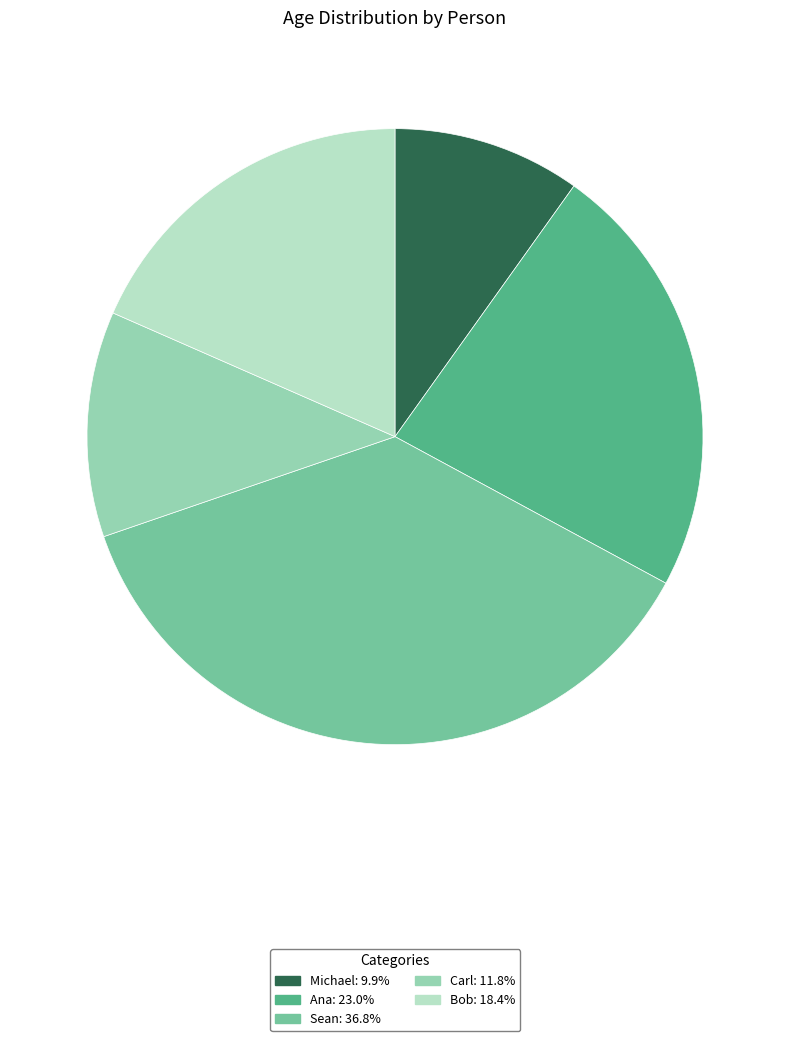

Does Ana represent more than half of the total?

No